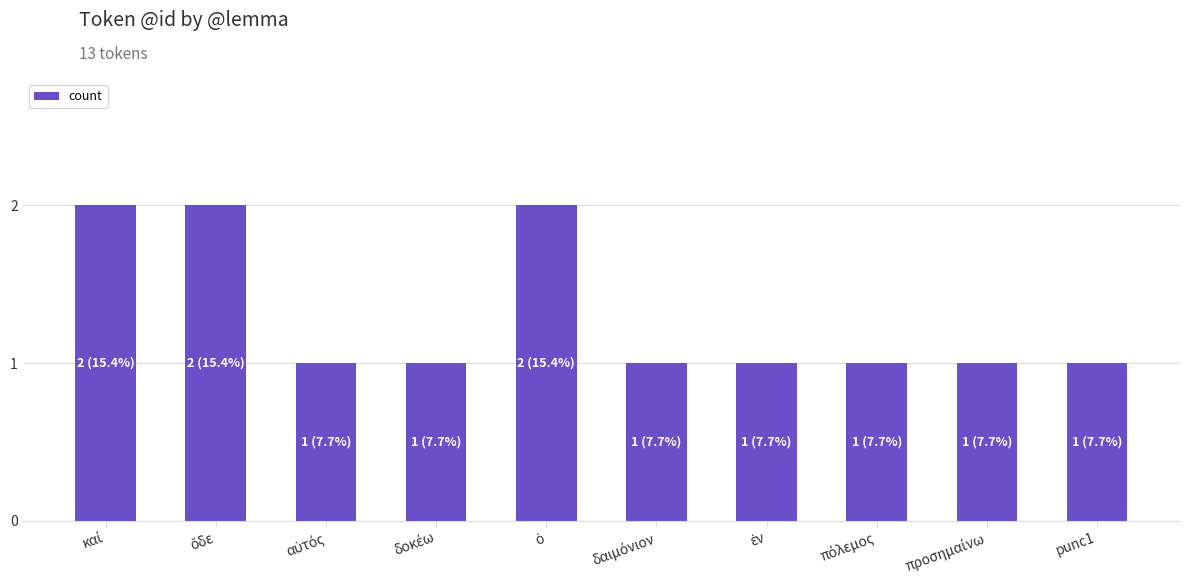

Are the bars grouped side by side (vs. stacked)?

No